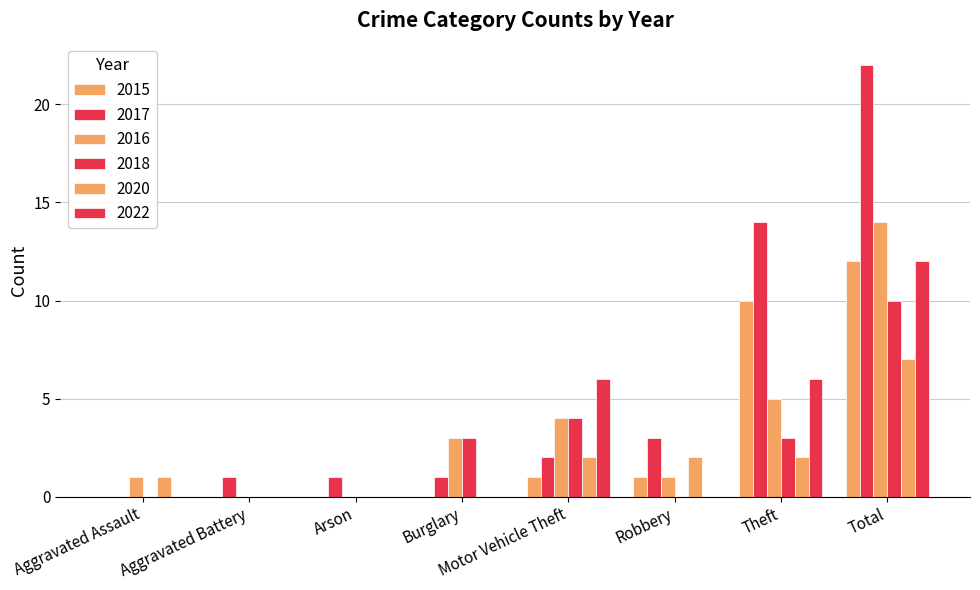

What is the greatest value displayed?

22